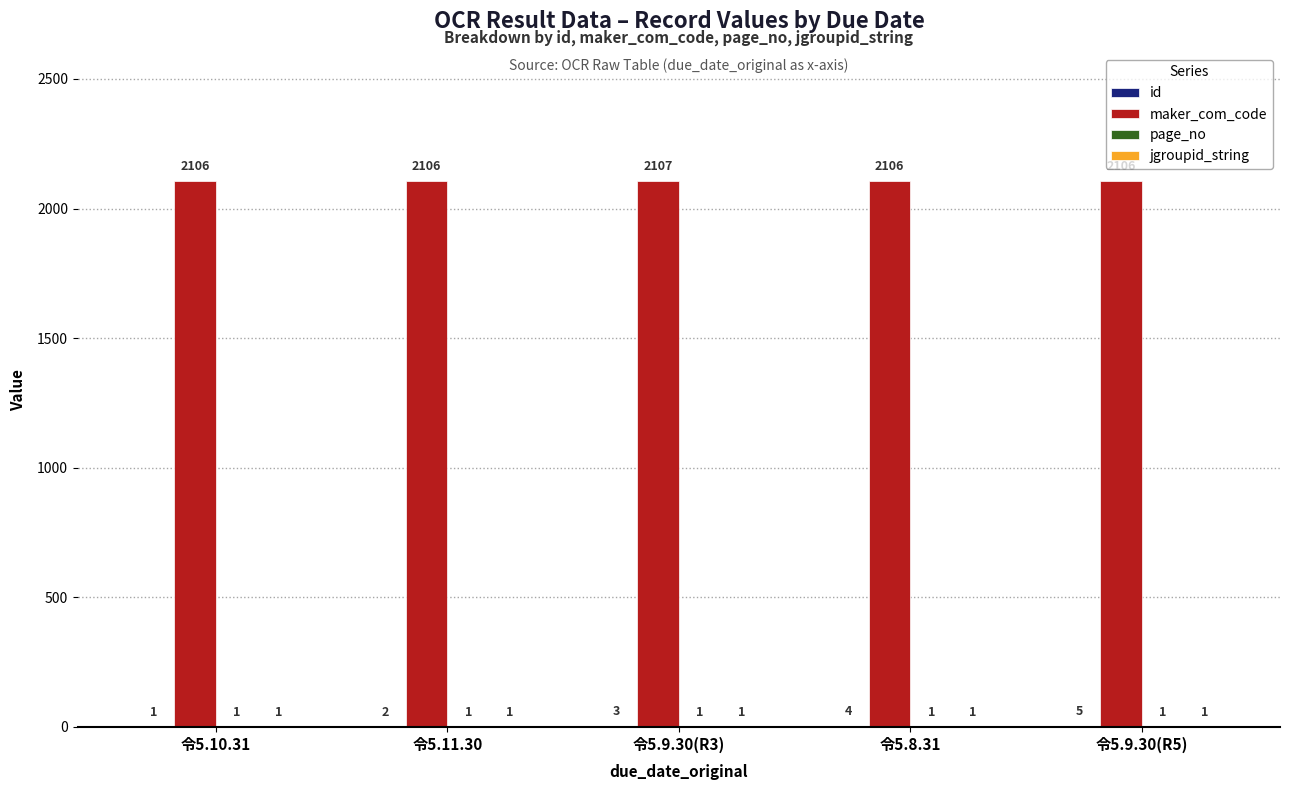

At which category is the sum across all series the highest?

令5.9.30(R5)